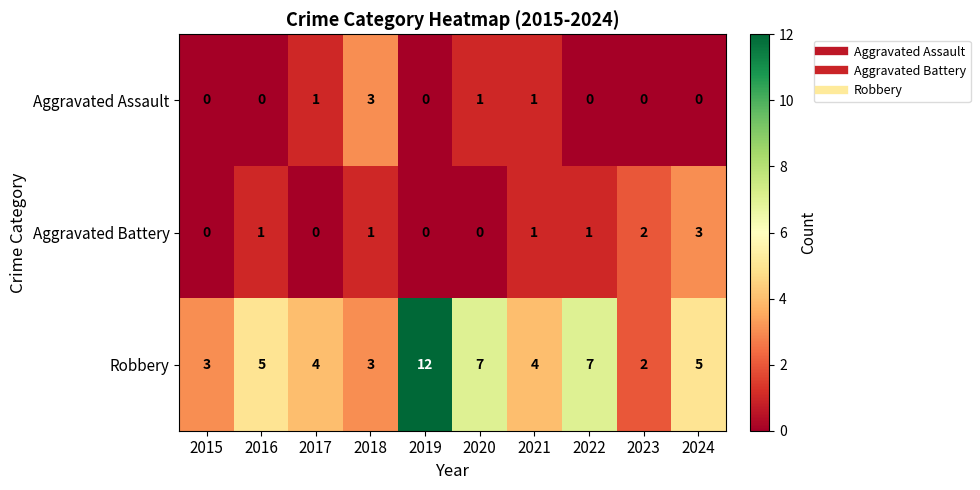

Reading right to left, extract all data points from this chart.

Aggravated Assault: 2024=0	2023=0	2022=0	2021=1	2020=1	2019=0	2018=3	2017=1	2016=0	2015=0
Aggravated Battery: 2024=3	2023=2	2022=1	2021=1	2020=0	2019=0	2018=1	2017=0	2016=1	2015=0
Robbery: 2024=5	2023=2	2022=7	2021=4	2020=7	2019=12	2018=3	2017=4	2016=5	2015=3